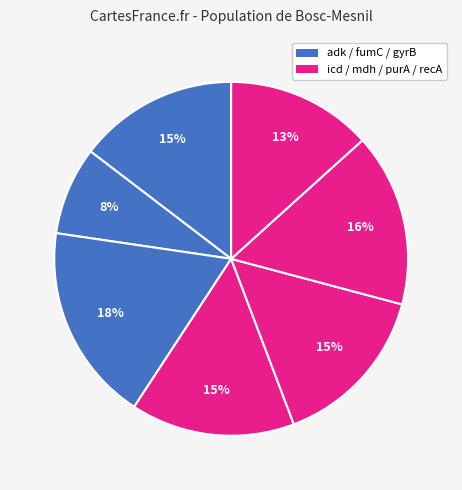

How many segments does this pie chart have?

7